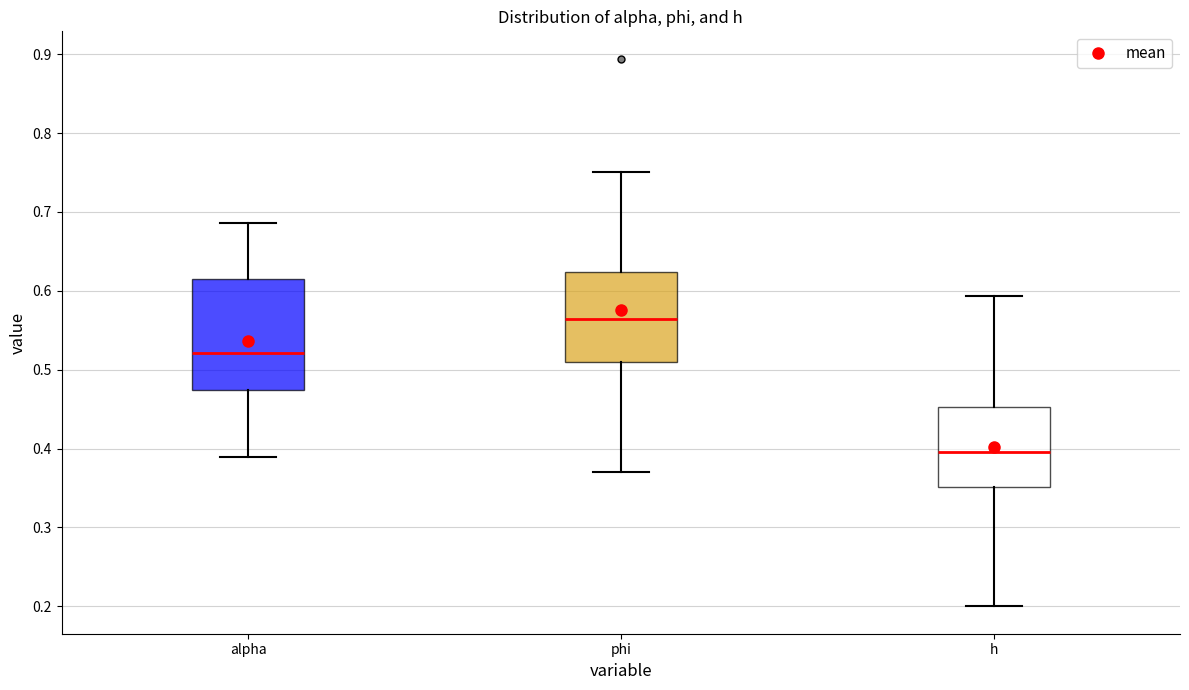

Which box's median line is the highest?

phi